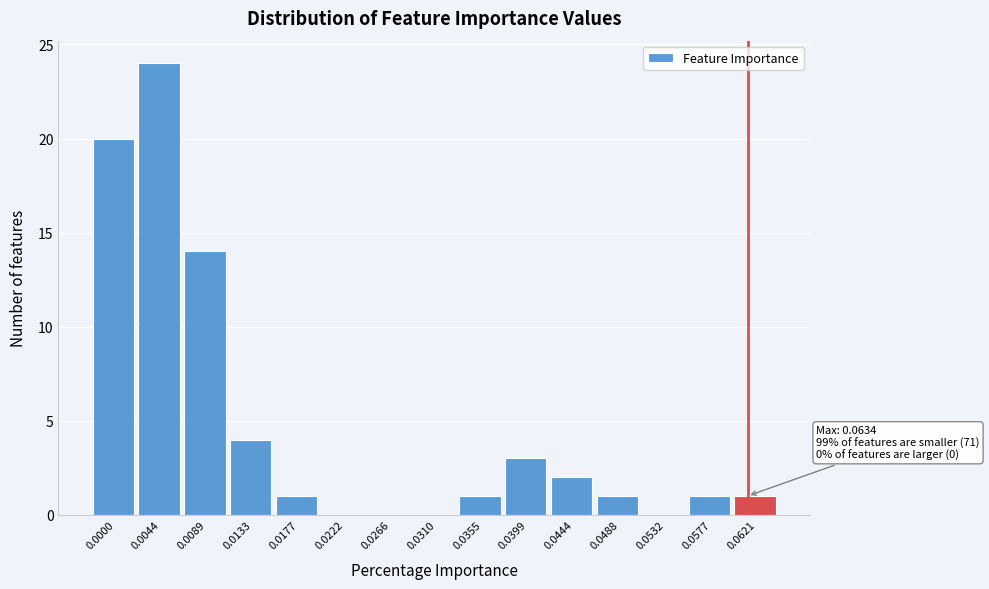

Reading left to right, what are all the values shown in this chart?

0.0000=20	0.0044=24	0.0089=14	0.0133=4	0.0177=1	0.0222=0	0.0266=0	0.0310=0	0.0355=1	0.0399=3	0.0444=2	0.0488=1	0.0532=0	0.0577=1	0.0621=1